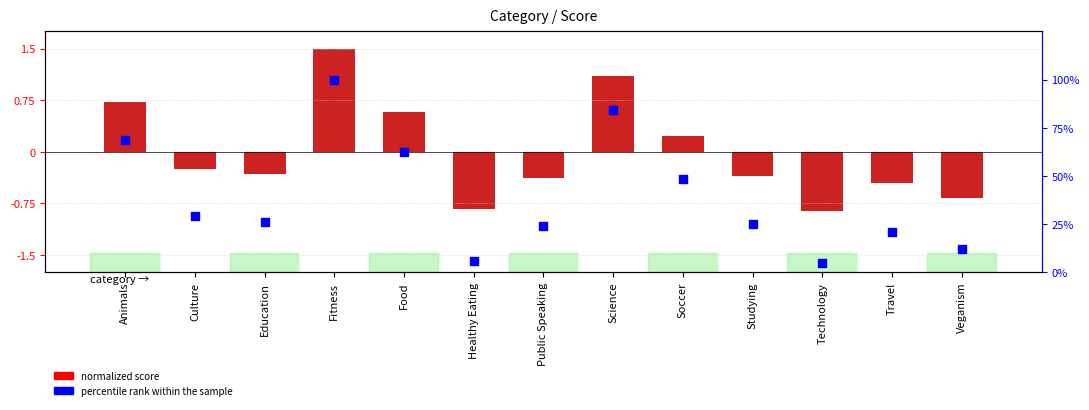

Which series reaches the minimum Y coordinate?

Score (normalized)